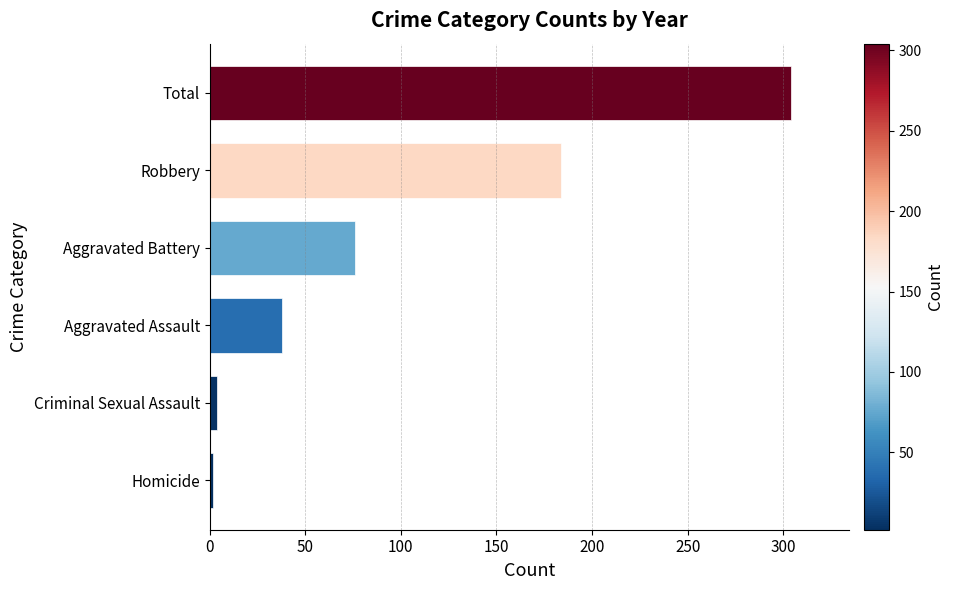

What is the change in value from Aggravated Assault to Total?

+266